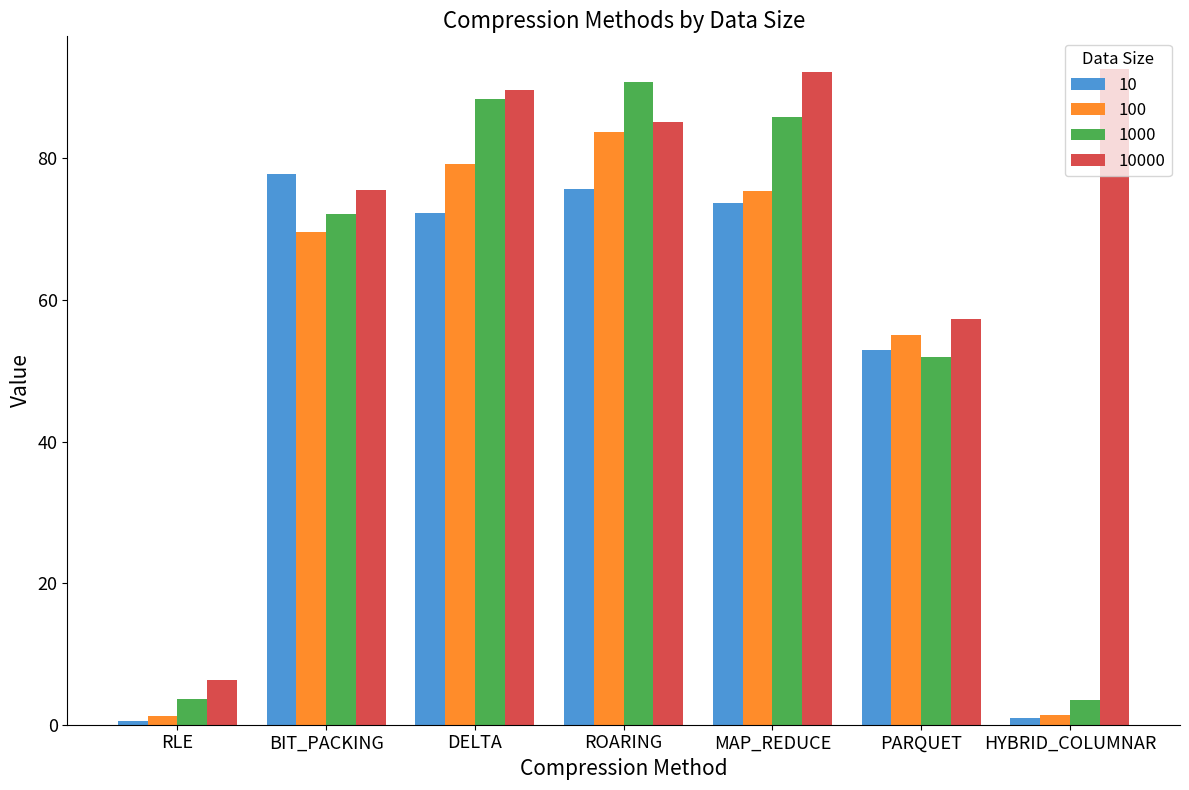

What is the approximate value of 1000 at DELTA?

88.3